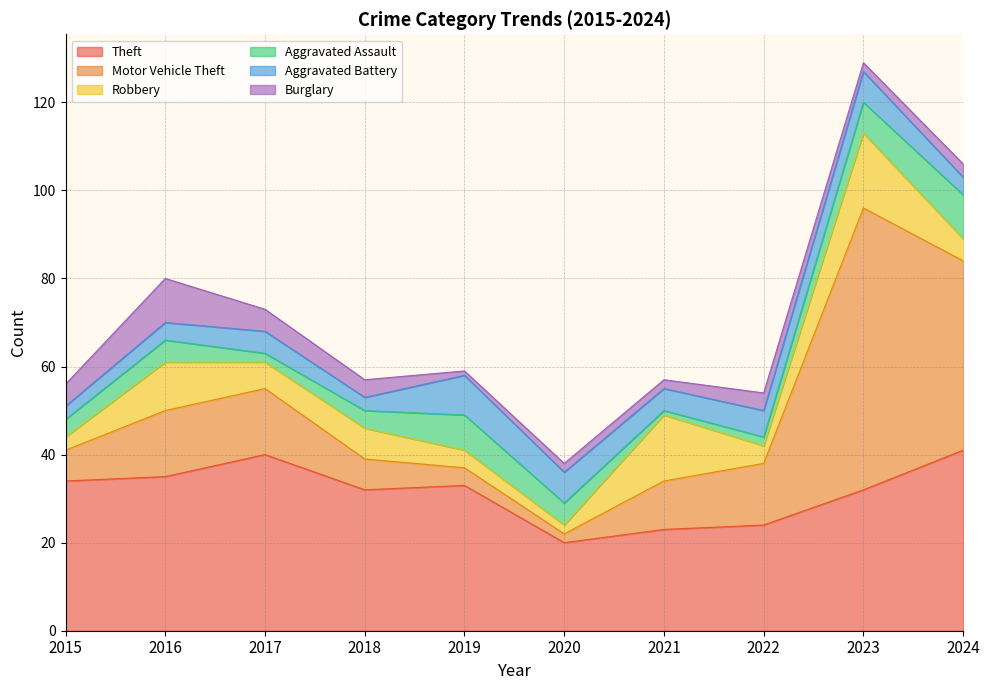

What is the difference between the highest and lowest values at 2017?

38